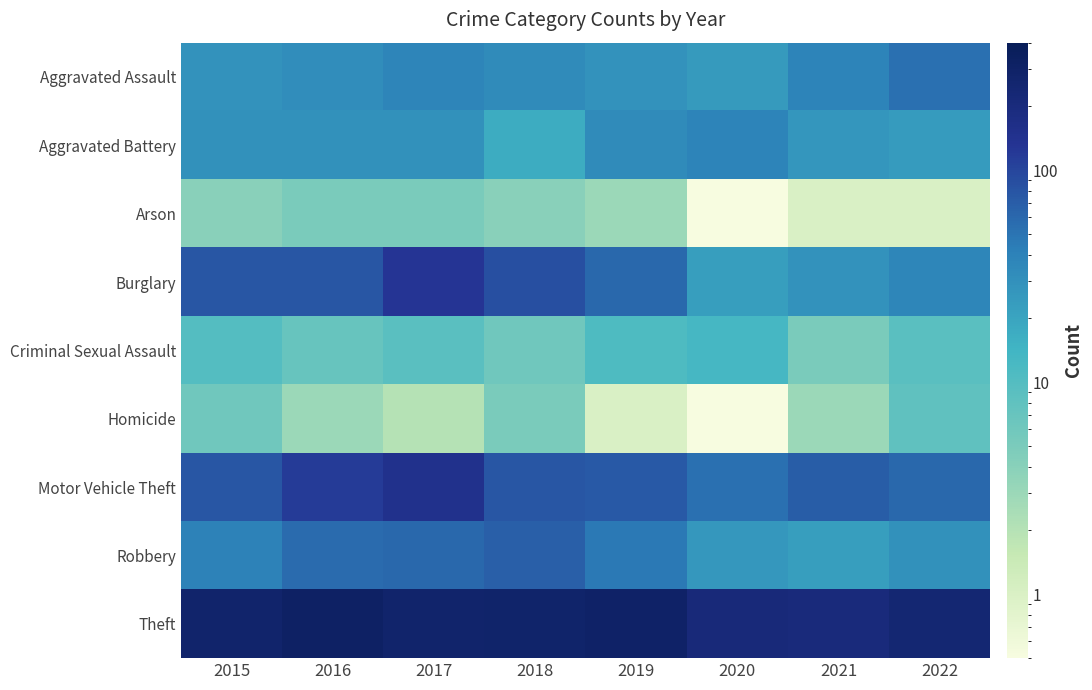

Reading left to right, list all the values displayed in this chart.

Aggravated Assault: 2015=29.0	2016=32.0	2017=38.0	2018=33.0	2019=29.0	2020=25.0	2021=39.0	2022=53.0
Aggravated Battery: 2015=30.0	2016=30.0	2017=30.0	2018=17.0	2019=33.0	2020=39.0	2021=27.0	2022=24.0
Arson: 2015=4.0	2016=5.0	2017=5.0	2018=4.0	2019=3.0	2020=0.5	2021=1.0	2022=1.0
Burglary: 2015=78.0	2016=79.0	2017=127.0	2018=87.0	2019=60.0	2020=23.0	2021=29.0	2022=37.0
Criminal Sexual Assault: 2015=10.0	2016=7.0	2017=9.0	2018=6.0	2019=11.0	2020=13.0	2021=5.0	2022=9.0
Homicide: 2015=6.0	2016=3.0	2017=2.0	2018=5.0	2019=1.0	2020=0.5	2021=3.0	2022=8.0
Motor Vehicle Theft: 2015=79.0	2016=117.0	2017=151.0	2018=78.0	2019=75.0	2020=53.0	2021=70.0	2022=60.0
Robbery: 2015=40.0	2016=57.0	2017=60.0	2018=69.0	2019=47.0	2020=26.0	2021=23.0	2022=30.0
Theft: 2015=272.0	2016=316.0	2017=277.0	2018=278.0	2019=299.0	2020=213.0	2021=206.0	2022=239.0